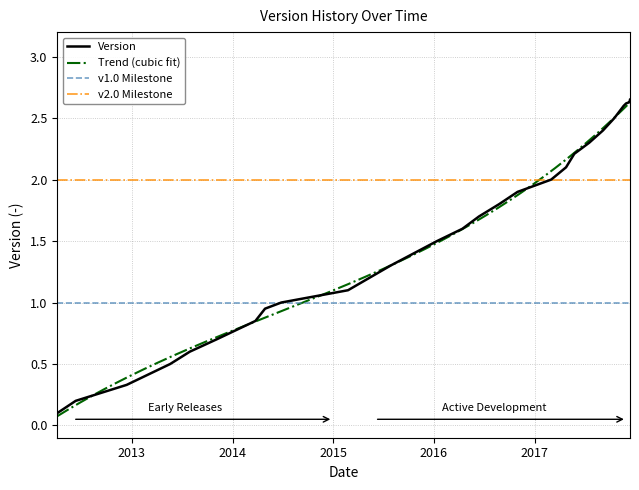

Rank the categories by value from highest to lowest.

2017-12-13, 2017-12-12, 2017-12-11, 2017-11-29, 2017-11-20, 2017-10-17, 2017-09-06, 2017-07-18, 2017-05-25, 2017-04-25, 2017-03-02, 2016-10-31, 2016-08-25, 2016-06-13, 2016-04-14, 2016-01-13, 2015-07-28, 2015-02-24, 2014-06-27, 2014-04-29, 2014-03-25, 2013-11-04, 2013-07-30, 2013-05-20, 2012-12-13, 2012-06-11, 2012-04-05